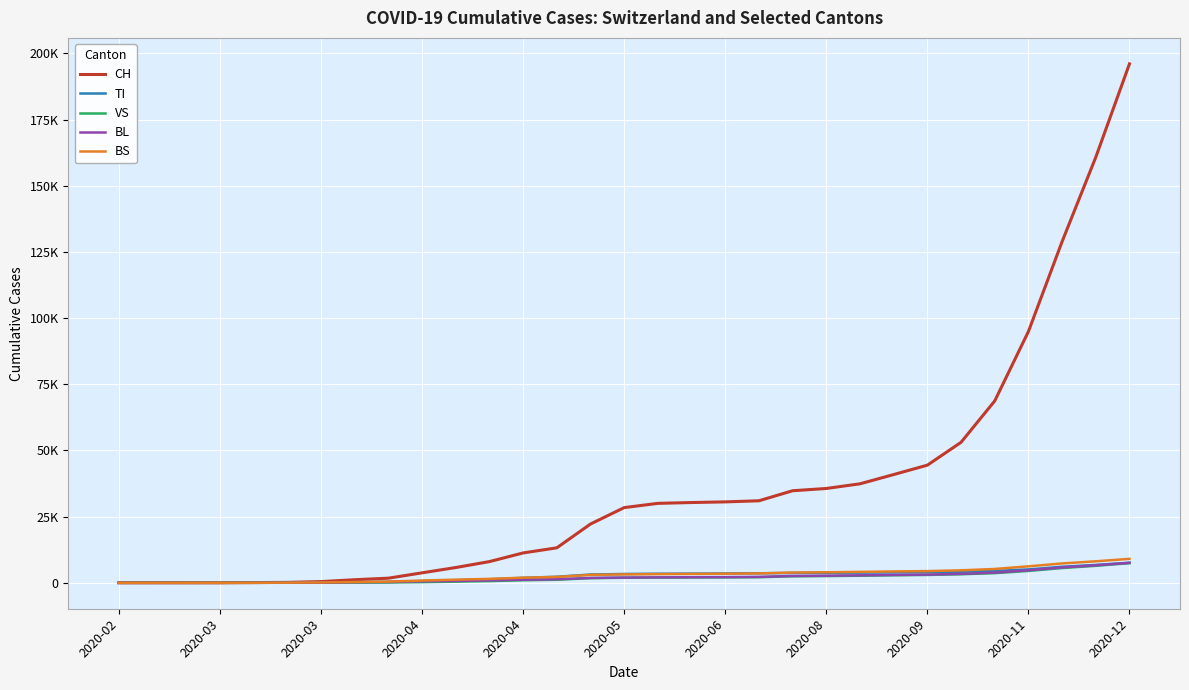

What are all the series names shown in the legend?

CH, TI, VS, BL, BS